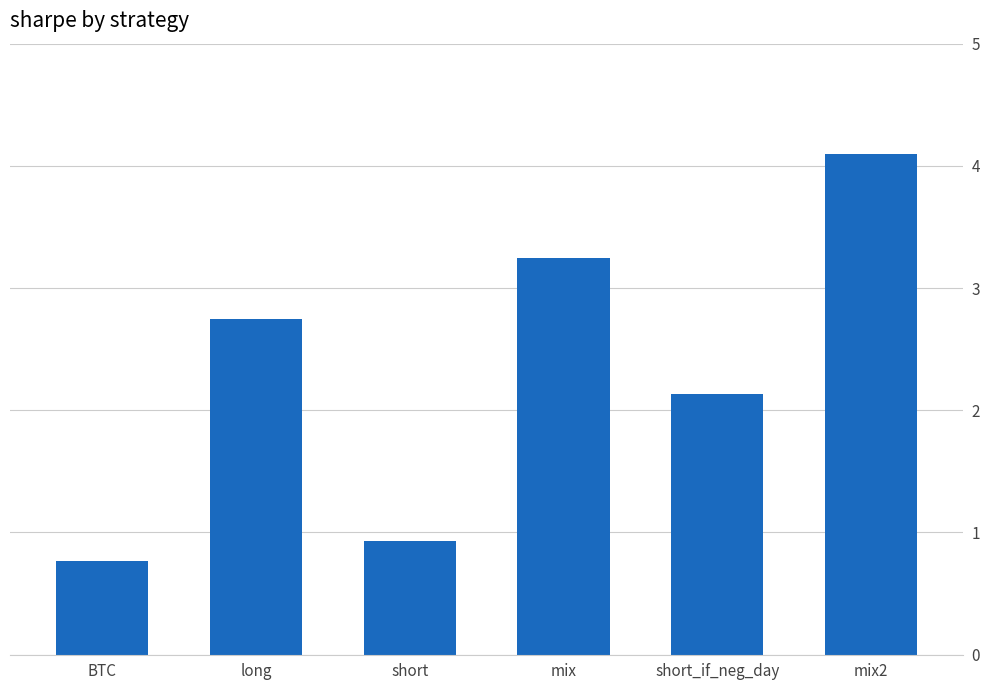

What is the label of the 6th bar from the right?

BTC